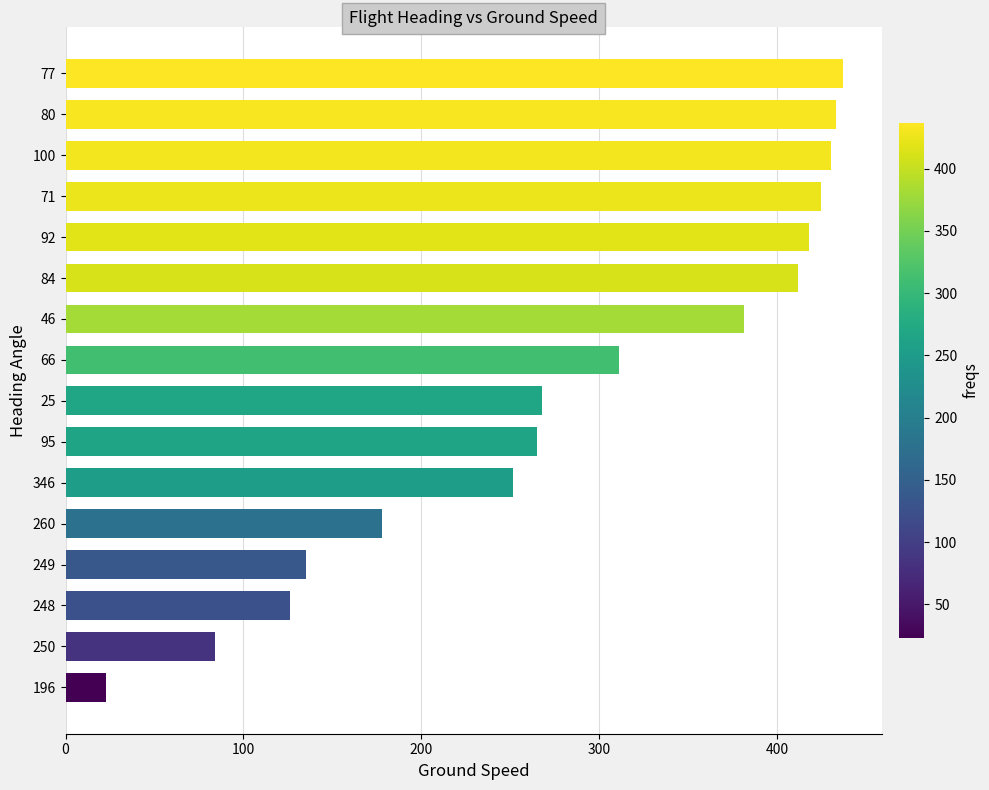

How many data points are above 311?

8